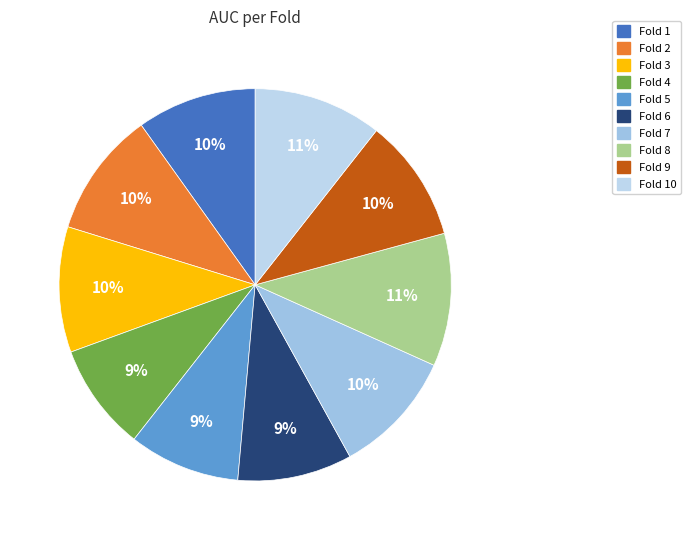

What is the largest slice in the pie chart?

Fold 8